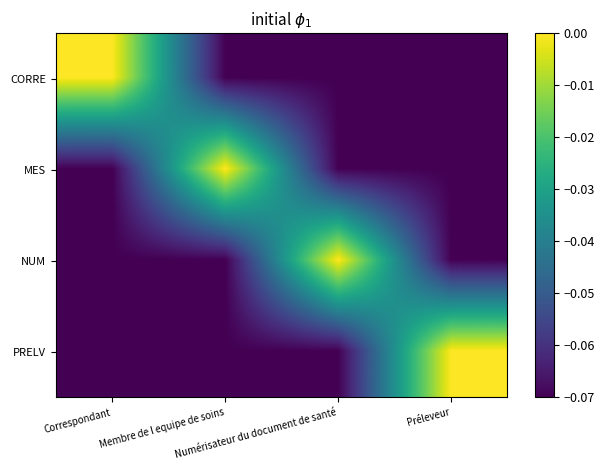

Which series changed the most between Membre de l equipe de soins and Préleveur?

MES